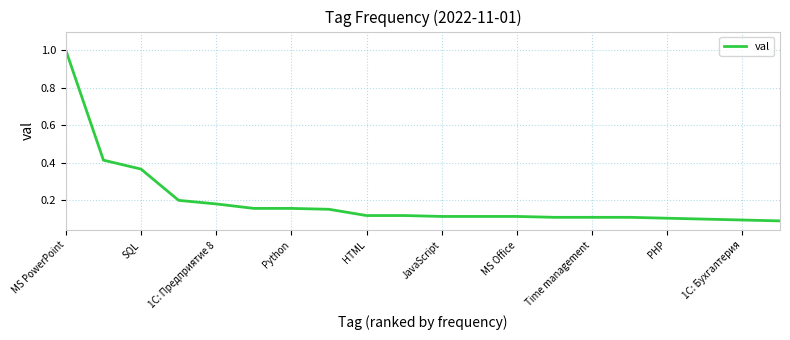

What is the difference between the maximum and minimum values?

0.9